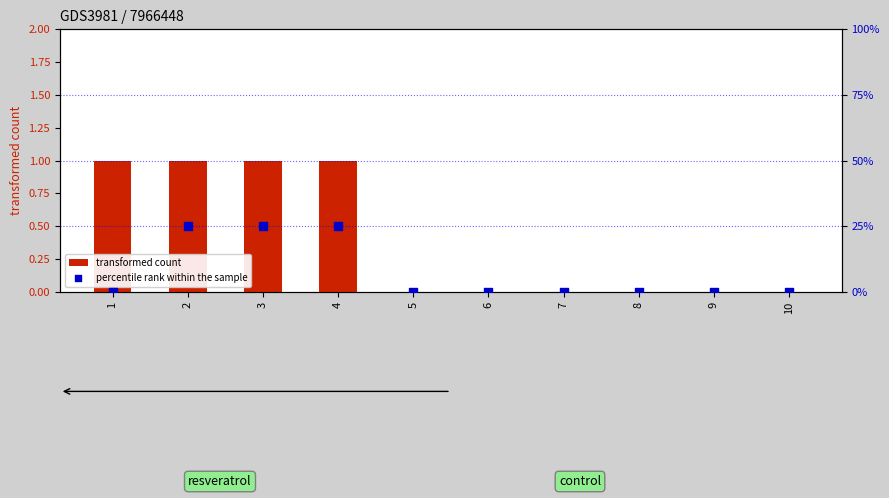

Which series reaches the minimum Y coordinate?

transformed count